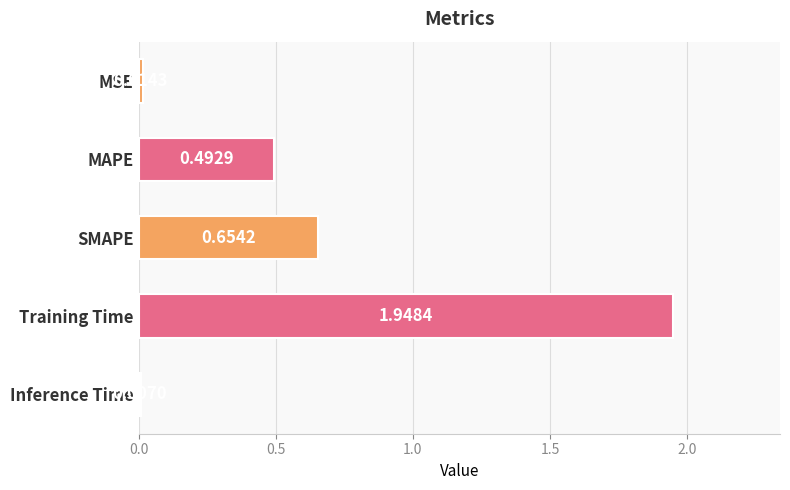

Which label corresponds to the largest value in the chart?

Training Time